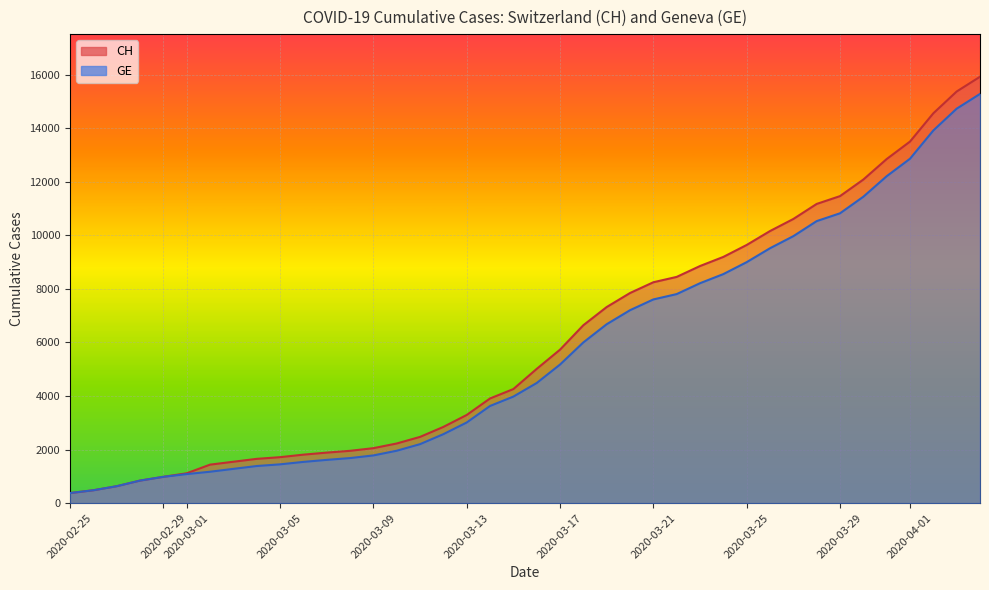

What are all the series names shown in the legend?

CH, GE